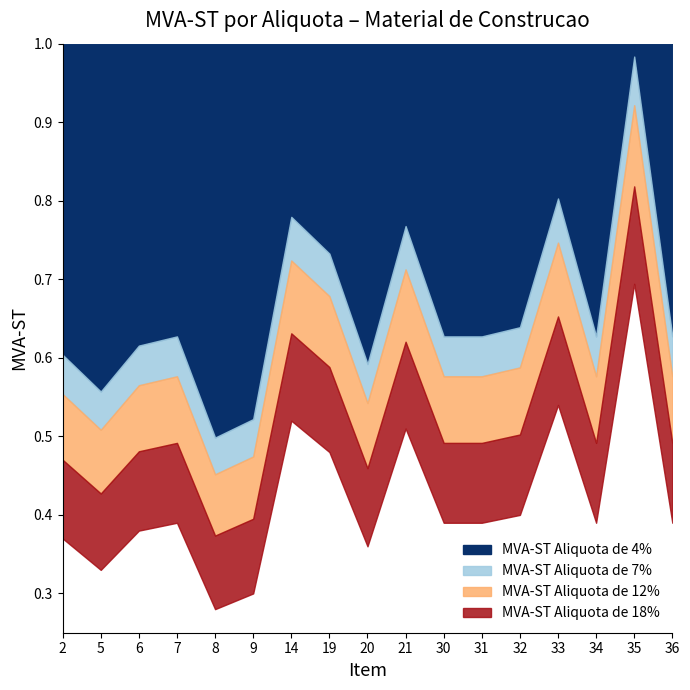

What is the total value across all series at 9?

1.7